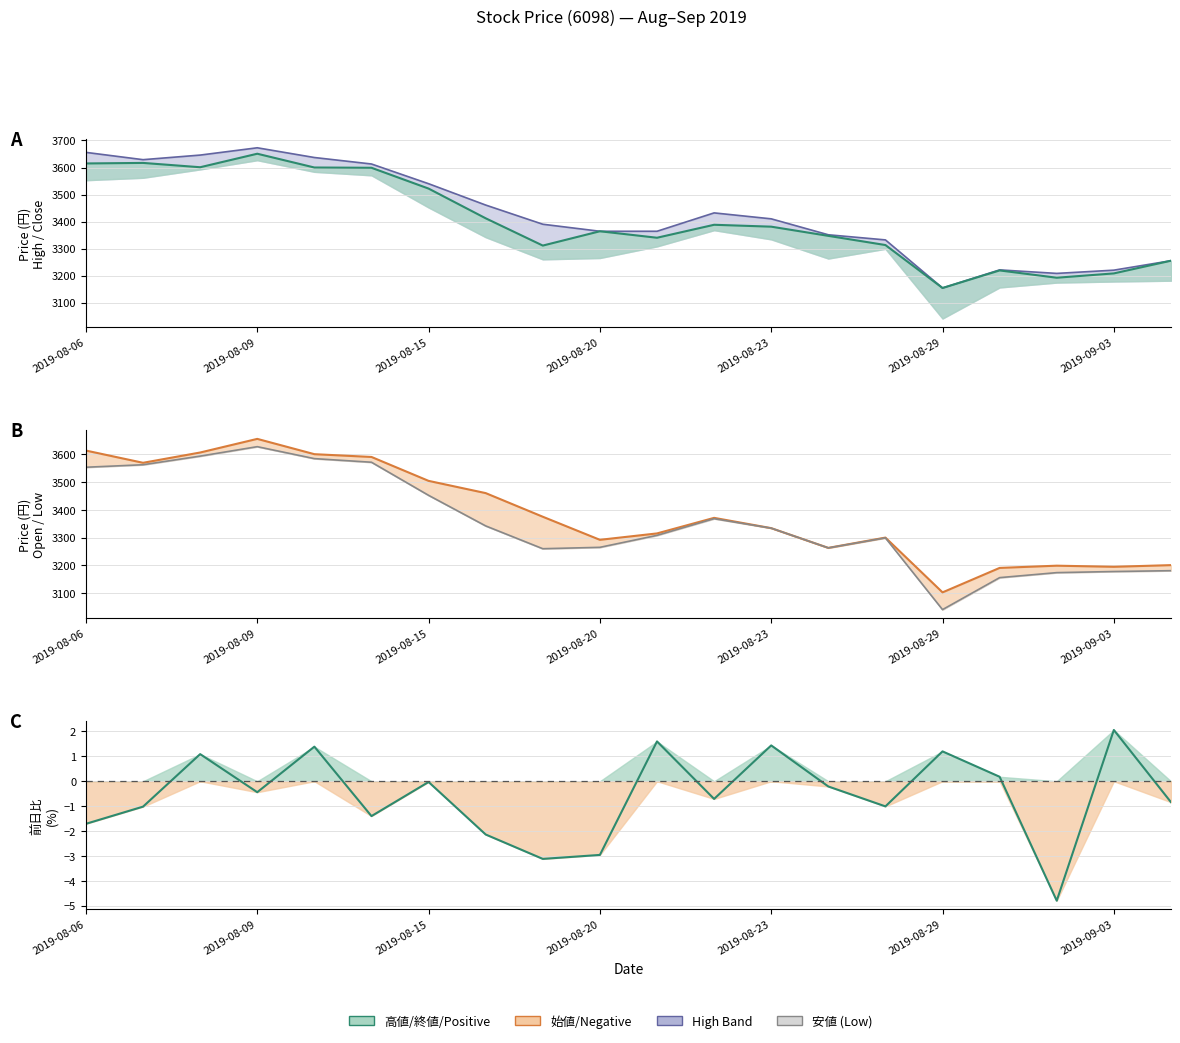

Rank the series by their average value, from lowest to highest.

安値 (Low), 始値 (Open), 終値 (Close), 高値 (High)